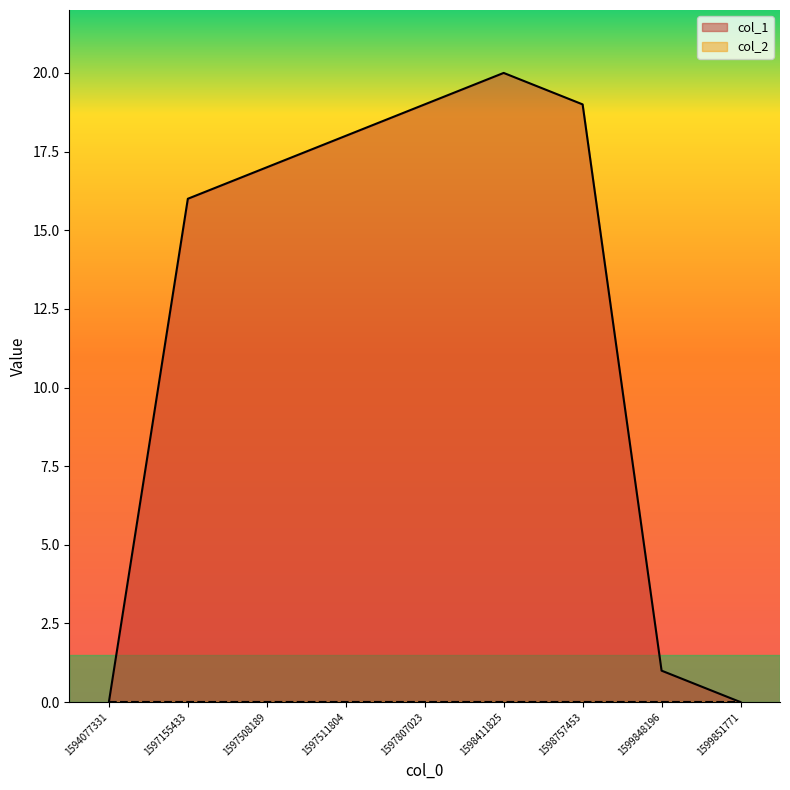

How many interior local peaks (higher than both neighbors) does the data have?

1